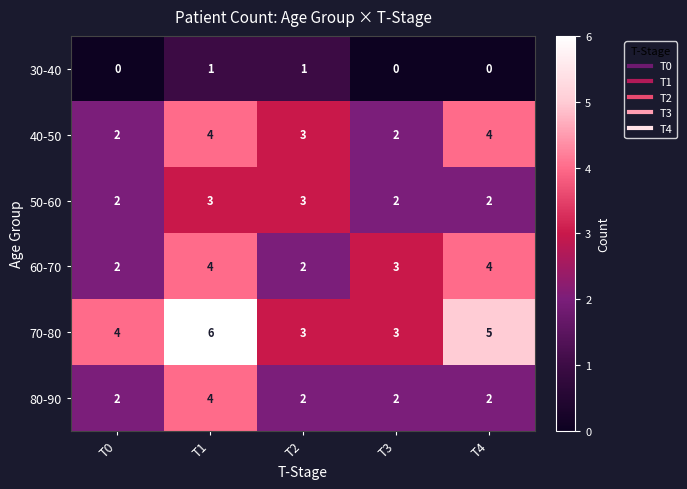

What is the sum of the 80-90 values at T4 and T3?

4